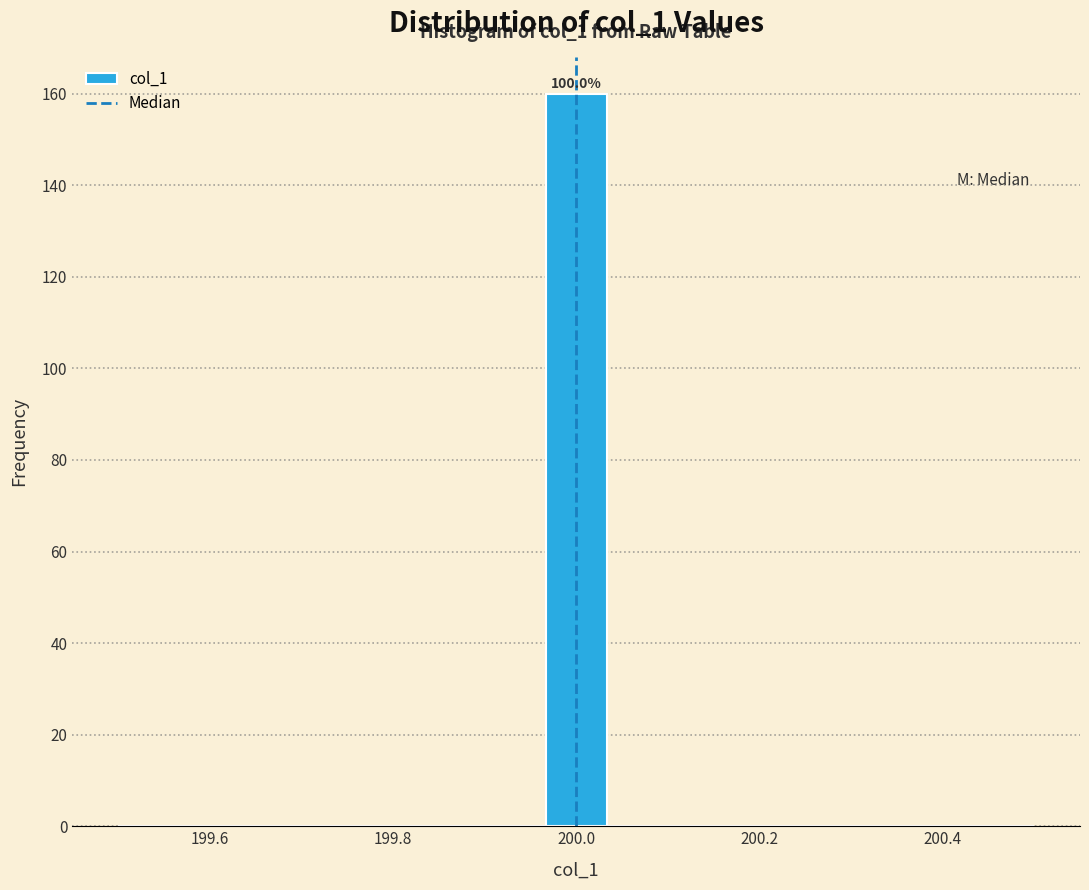

Around what value on the x-axis is the tallest bar? Give the approximate position of its centre, as read against the axis.

200.00